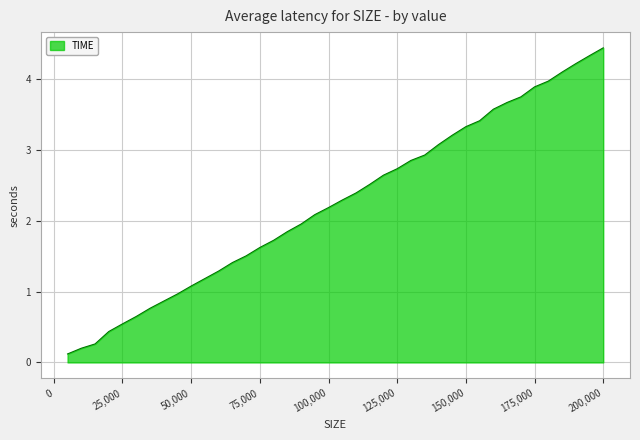

What is the difference between the maximum and minimum values?

4.3